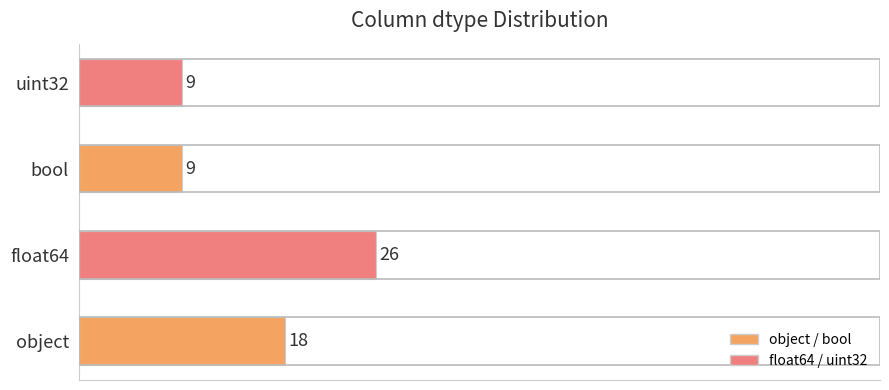

The chart shows a value of 26 at float64. True or false?

True